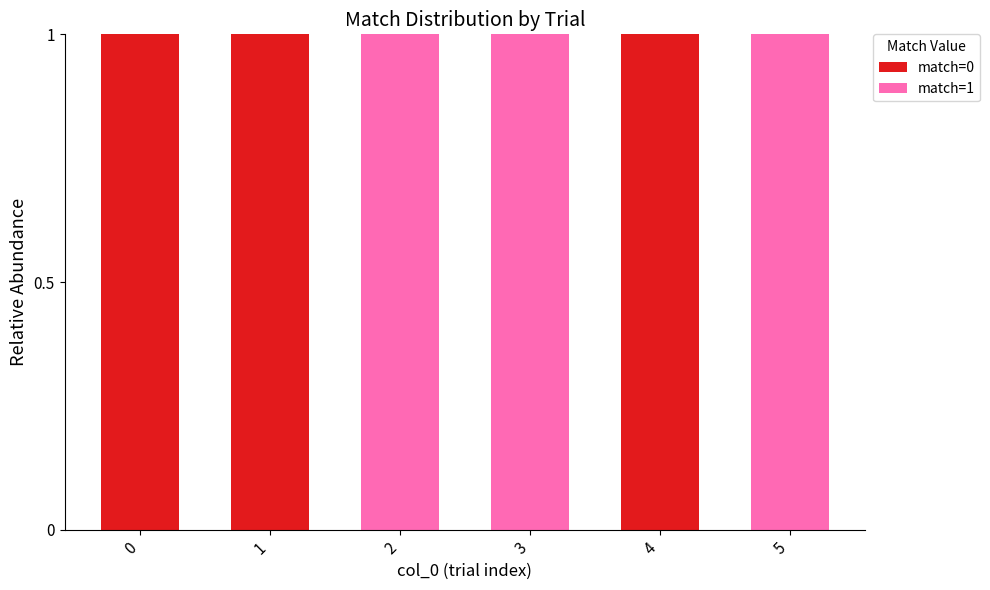

How many match=0 values are between 0 and 1?

6